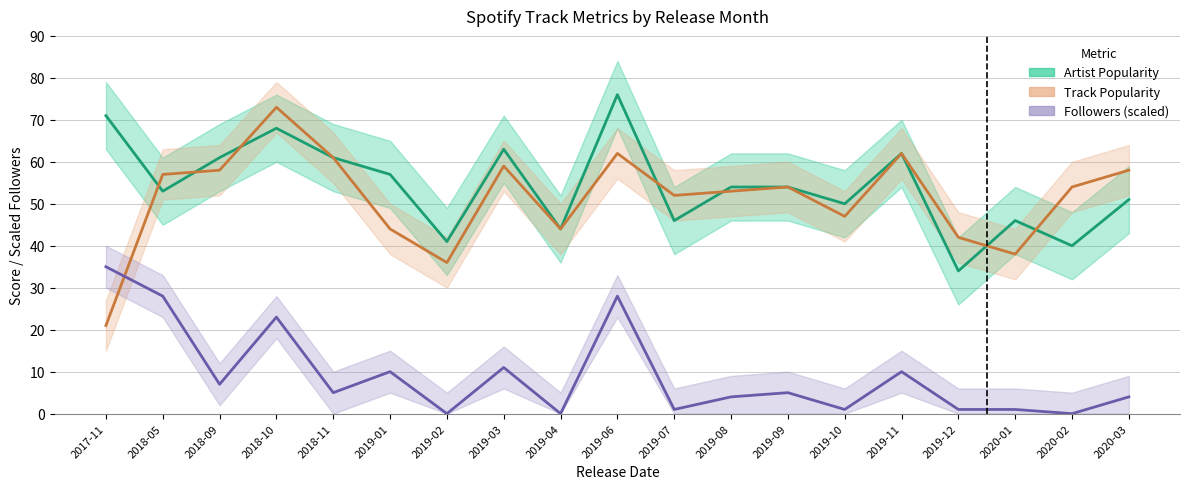

How many data points in Followers (scaled) are above 5?

8